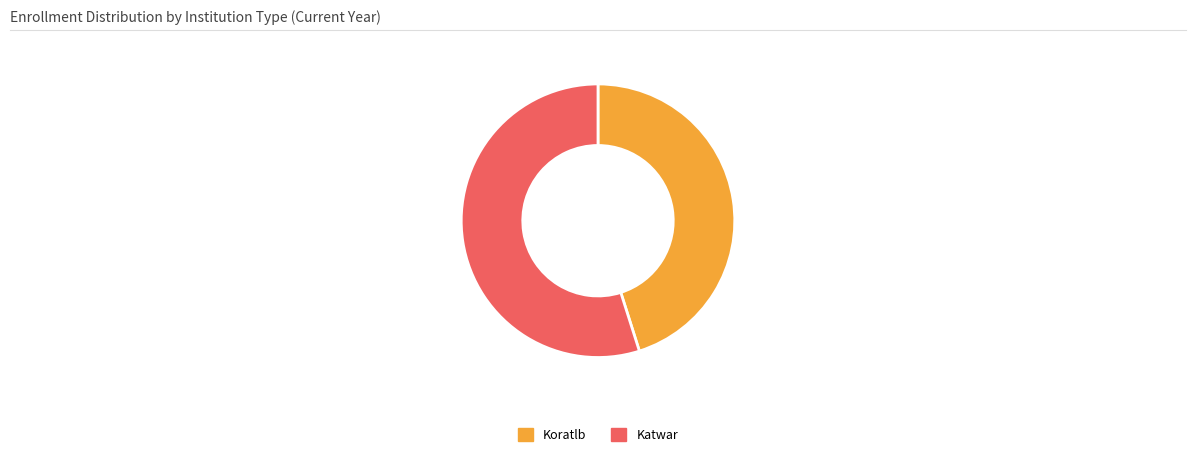

Which slice represents more than half of the pie?

Katwar